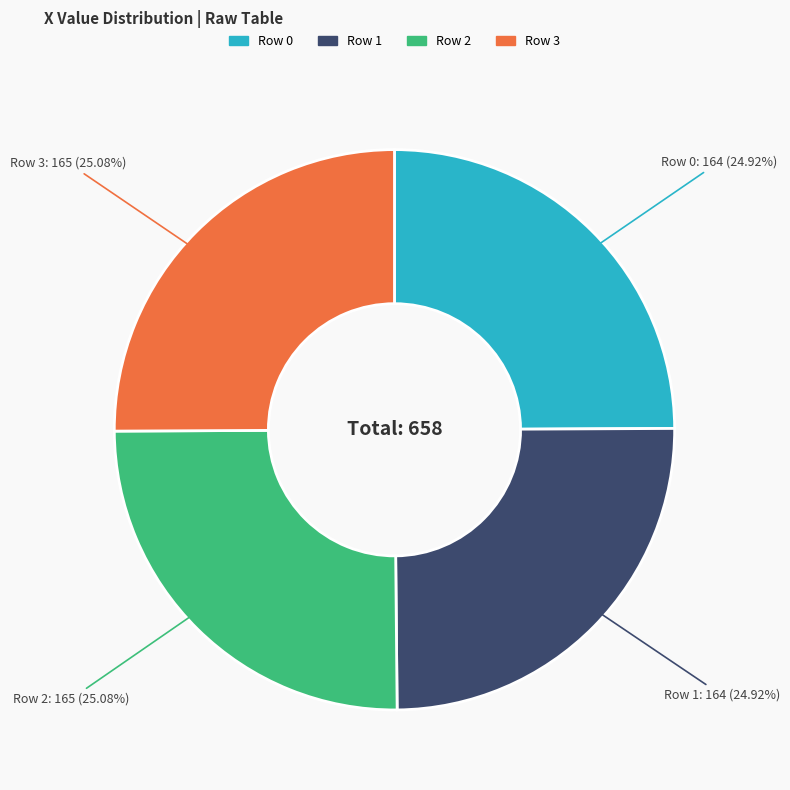

Does any single category account for the majority?

No